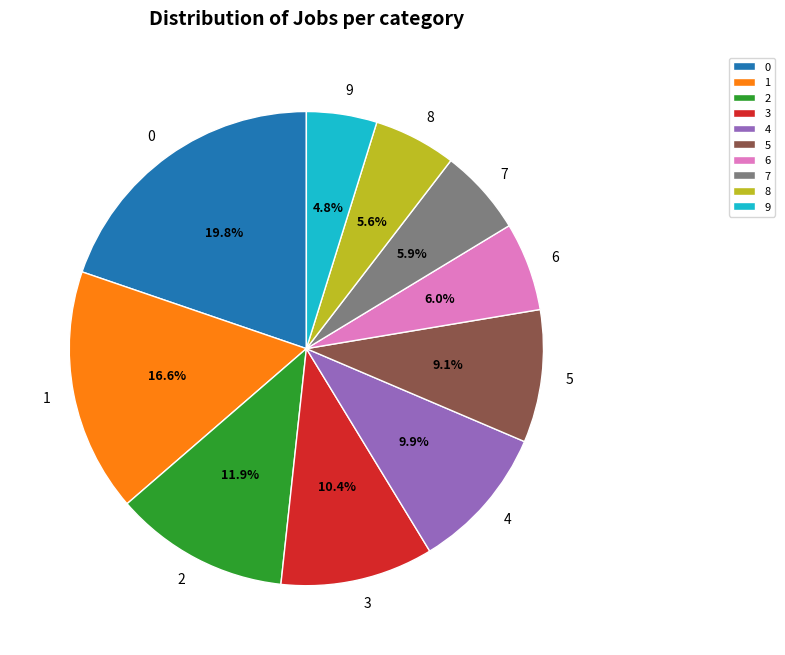

To the nearest percent, what is the average slice percentage?

10%